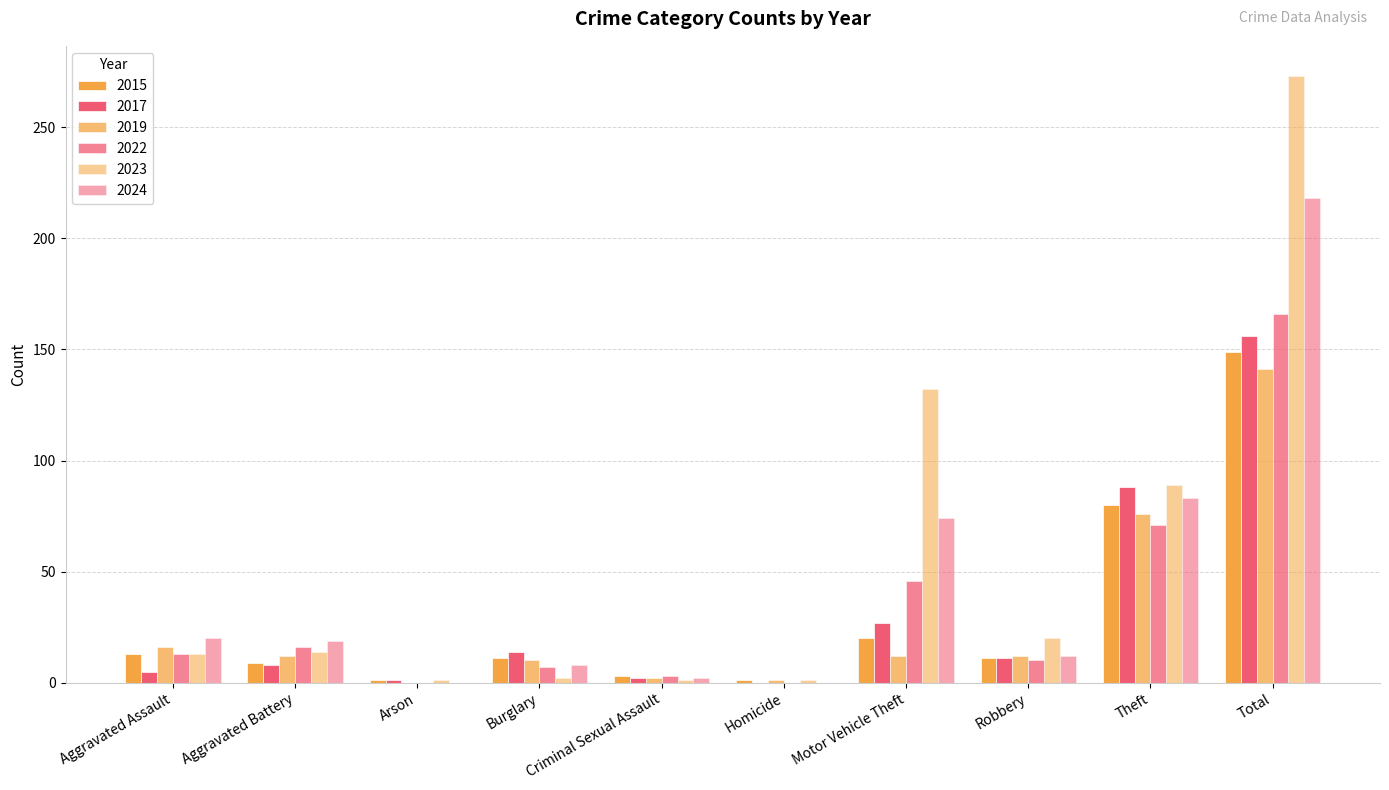

What is the maximum value for 2023?

273